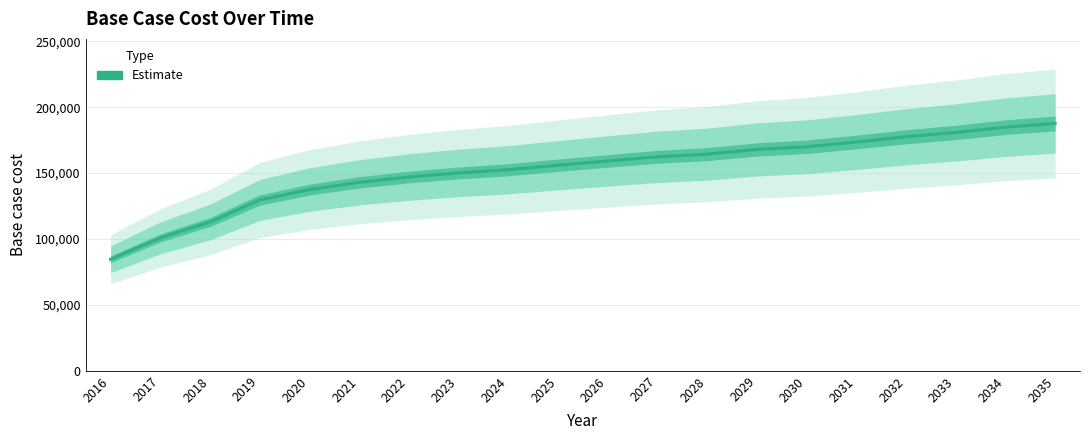

How many lines are shown in the chart?

1